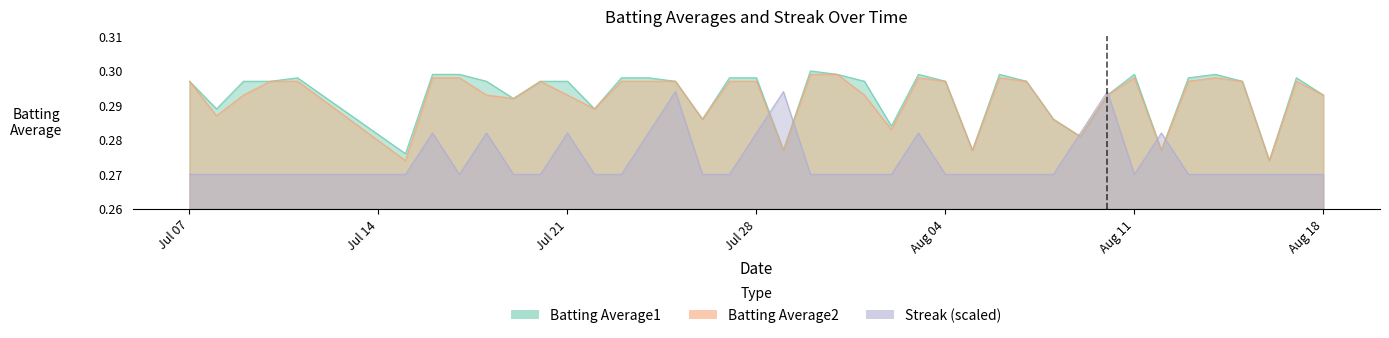

List the labels in order of Streak value, smallest first.

2010-07-07, 2010-07-08, 2010-07-09, 2010-07-10, 2010-07-11, 2010-07-15, 2010-07-17, 2010-07-19, 2010-07-20, 2010-07-22, 2010-07-23, 2010-07-26, 2010-07-27, 2010-07-30, 2010-07-31, 2010-08-01, 2010-08-02, 2010-08-04, 2010-08-05, 2010-08-06, 2010-08-07, 2010-08-08, 2010-08-11, 2010-08-13, 2010-08-14, 2010-08-15, 2010-08-16, 2010-08-17, 2010-08-18, 2010-07-16, 2010-07-18, 2010-07-21, 2010-07-24, 2010-07-28, 2010-08-03, 2010-08-09, 2010-08-12, 2010-07-25, 2010-07-29, 2010-08-10